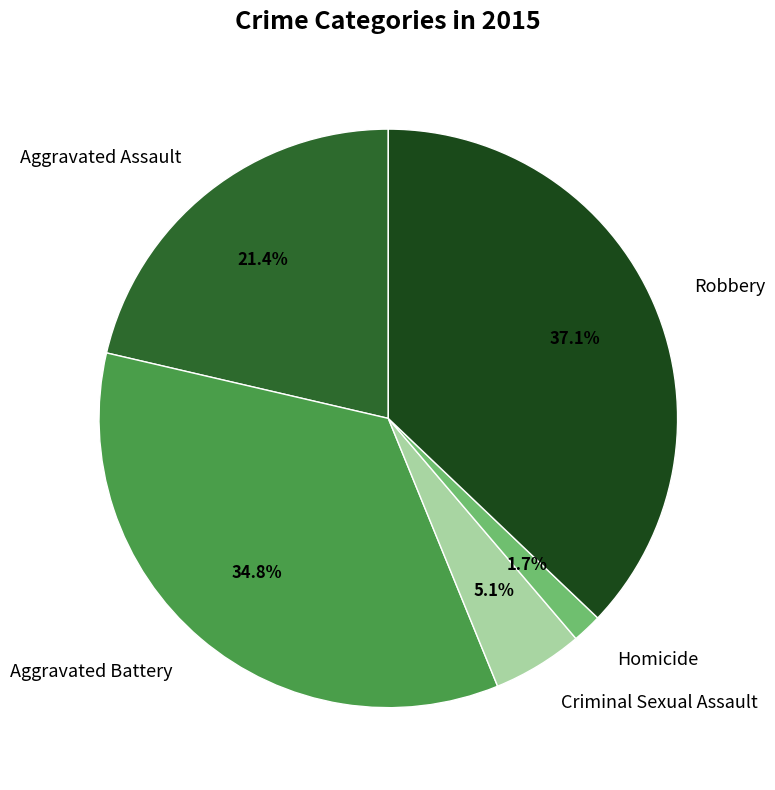

To the nearest percent, what is the difference between the largest and smallest slice percentages?

35%